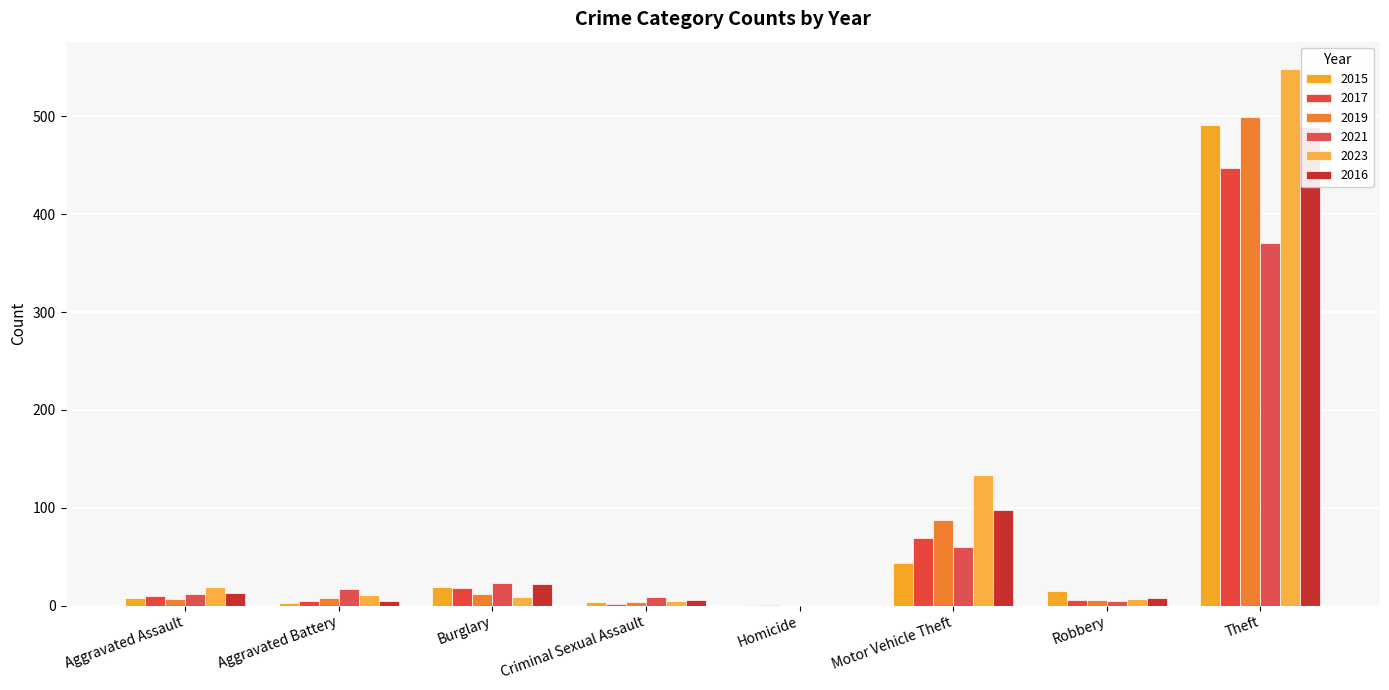

What is the sum of all 2019 values?

623